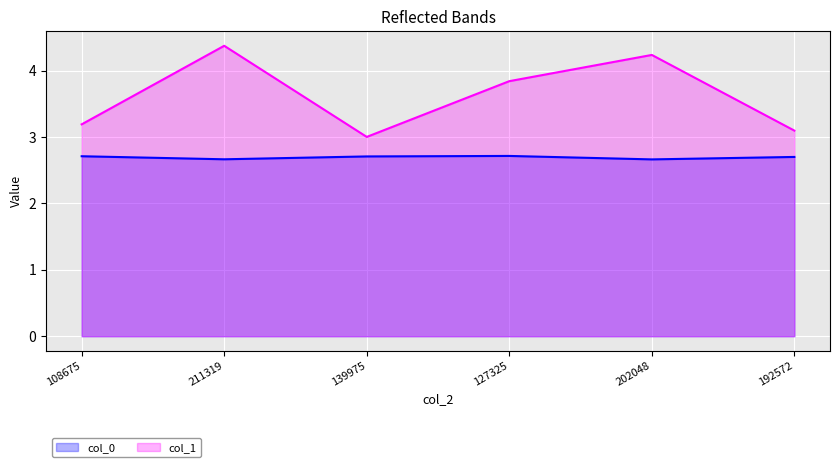

What is the approximate value of col_0 at 192572?

2.7